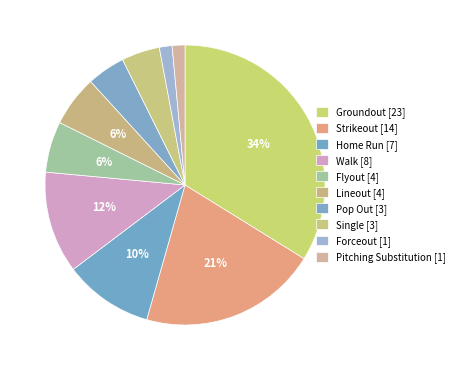

Rank the categories by value from highest to lowest.

Groundout, Strikeout, Walk, Home Run, Flyout, Lineout, Pop Out, Single, Forceout, Pitching Substitution